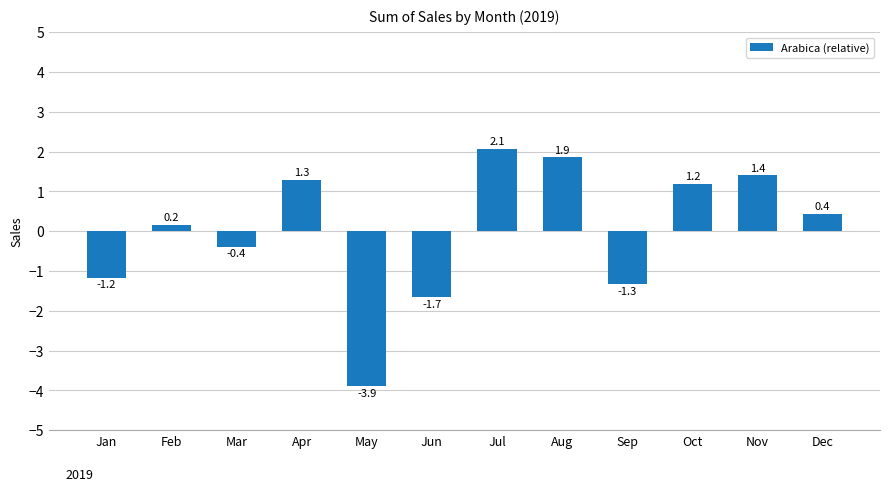

Which category has the highest value across all series?

Jul